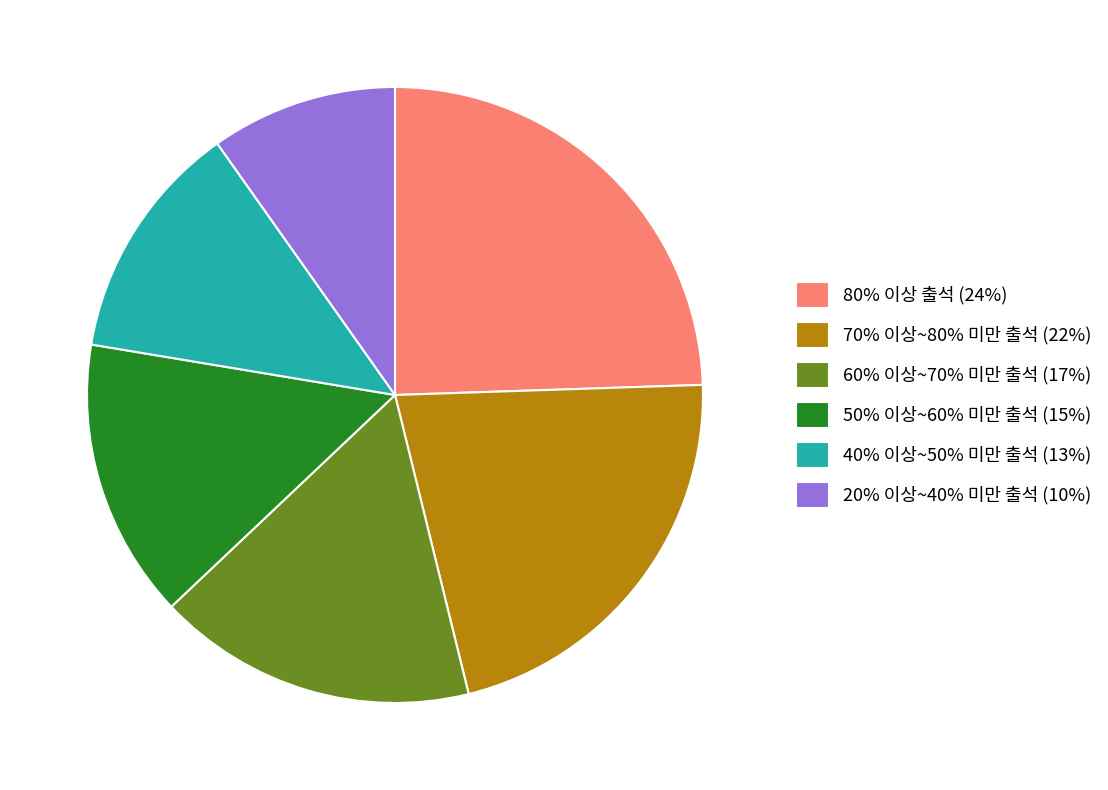

Does 60% 이상~70% 미만 출석 account for over 50% of the chart?

No